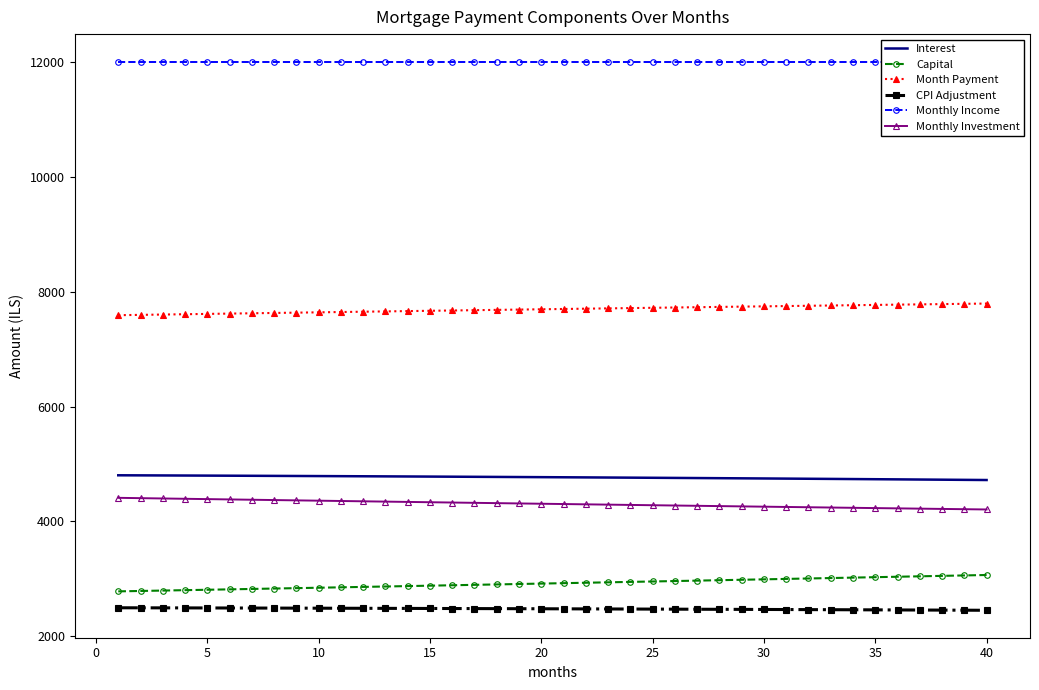

True or false: Interest and Monthly Investment cross at least once.

False